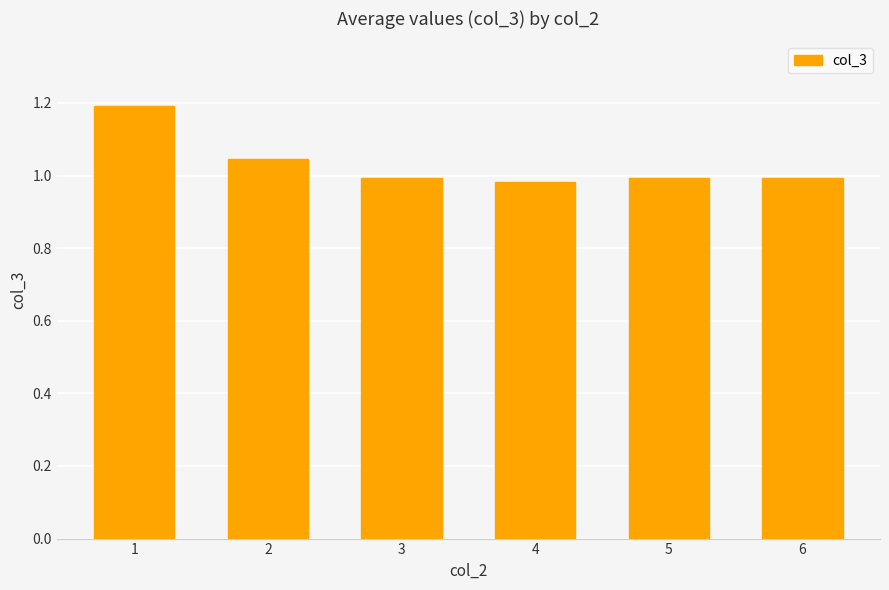

The chart shows a value of 1.0 at 2. True or false?

True